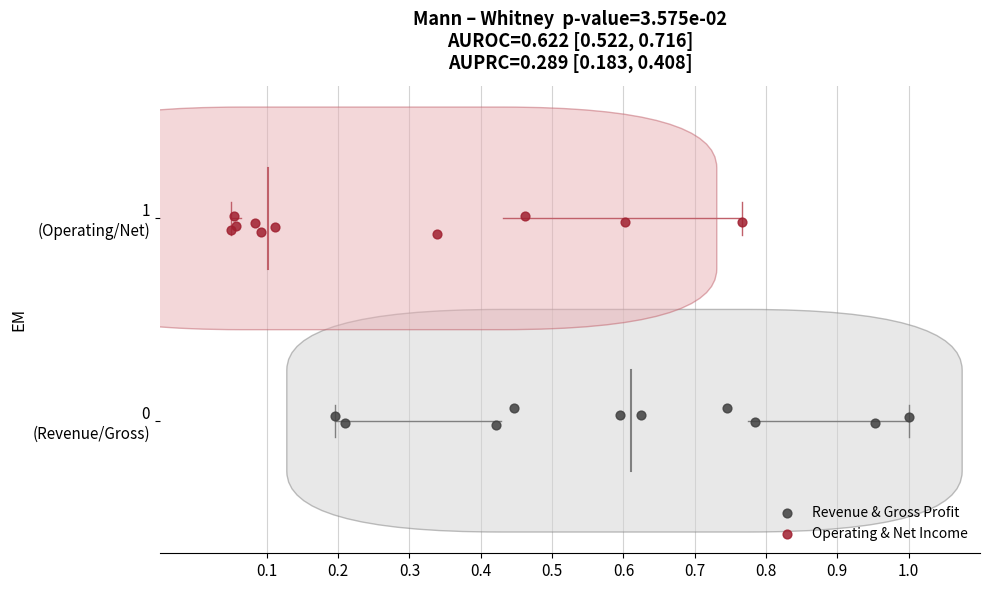

Which series contains the lowest Y value?

Revenue & Gross Profit